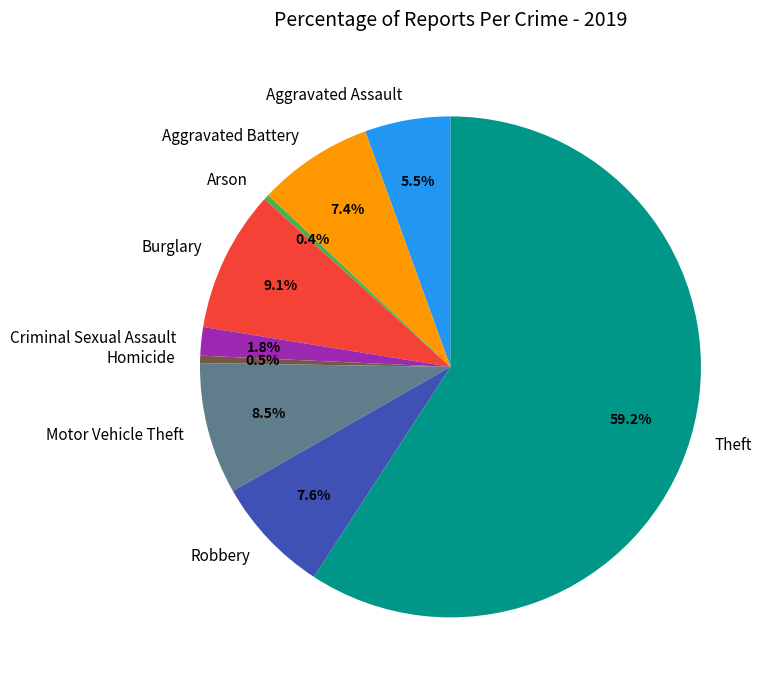

Which category accounts for the majority?

Theft